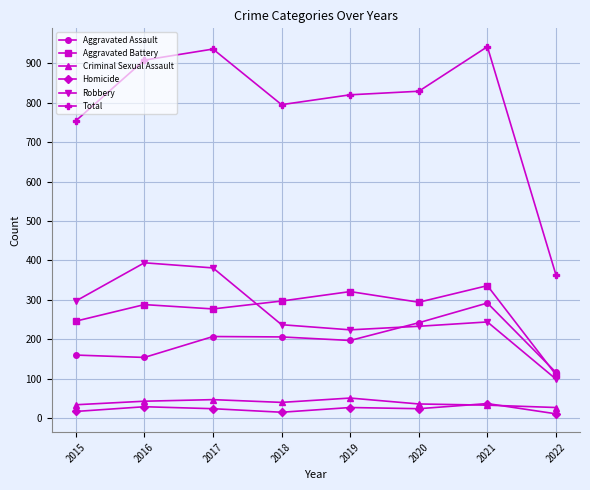

What is the difference between the second highest and minimum values in the Aggravated Assault series?

126